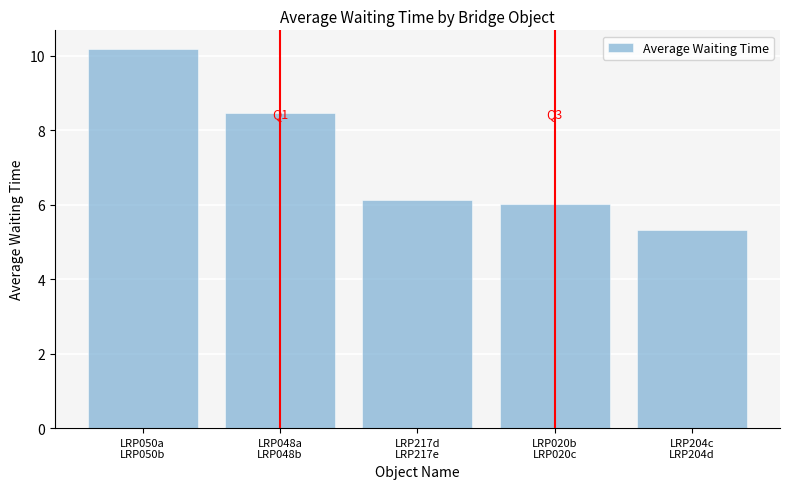

What is the change in value from LRP050a
LRP050b to LRP048a
LRP048b?

-1.7